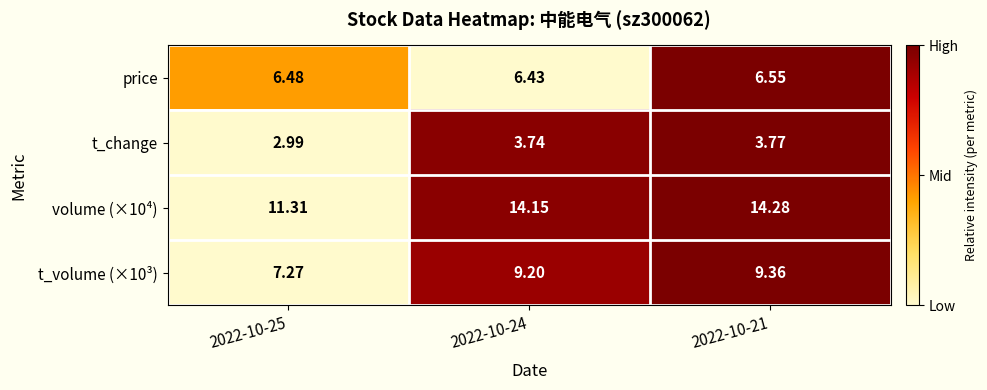

Is the value of volume (×10⁴) at 2022-10-24 greater than the value of t_change at 2022-10-25?

Yes